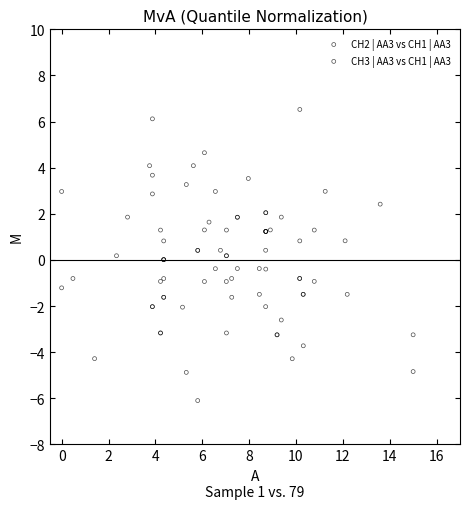

Which series reaches the maximum Y coordinate?

CH3 | AA3 vs CH1 | AA3